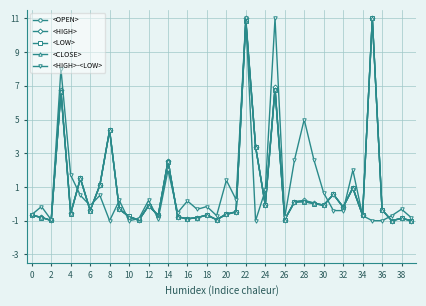

What is the value of the <HIGH> point at the 10th from the left?

-0.3